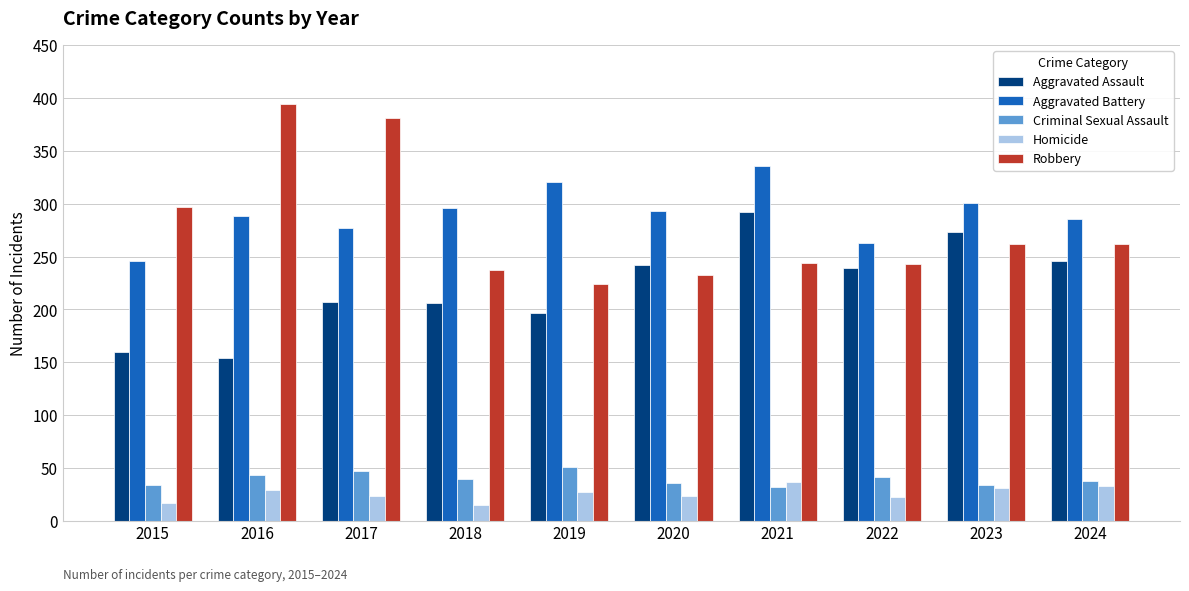

What is the value of the Aggravated Battery bar at the 4th from the left?

296